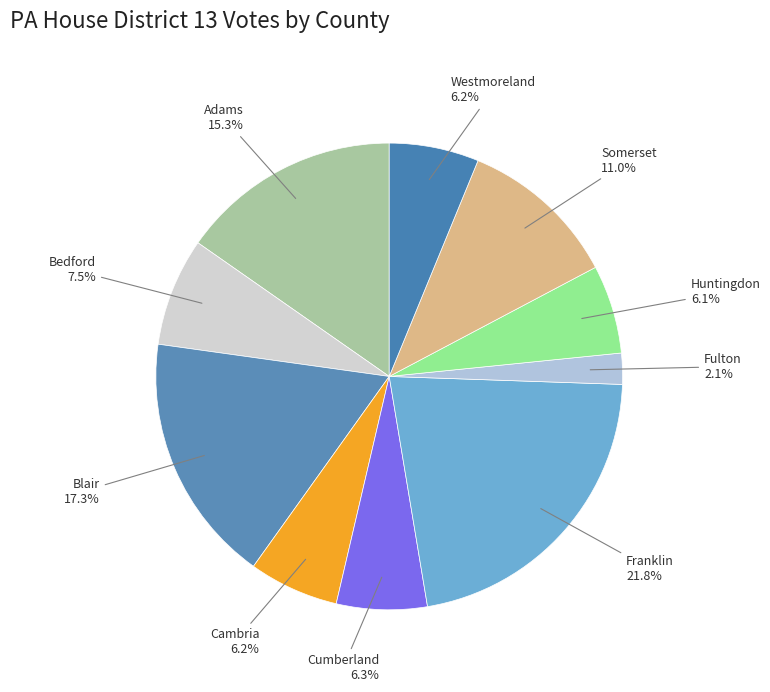

Is there any slice that represents more than half of the pie?

No